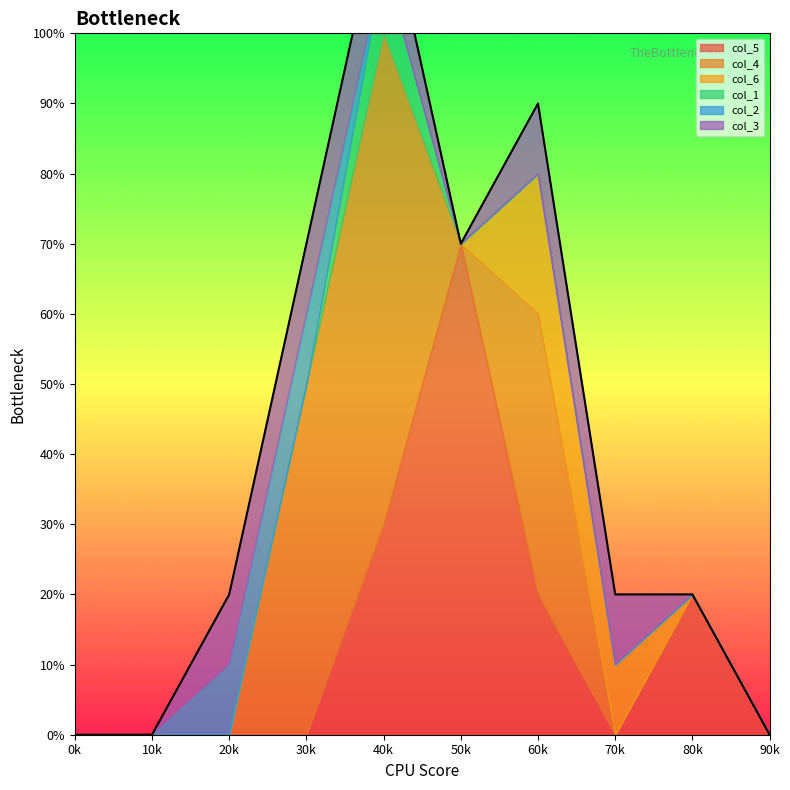

At which category does the chart reach its peak across all series?

5